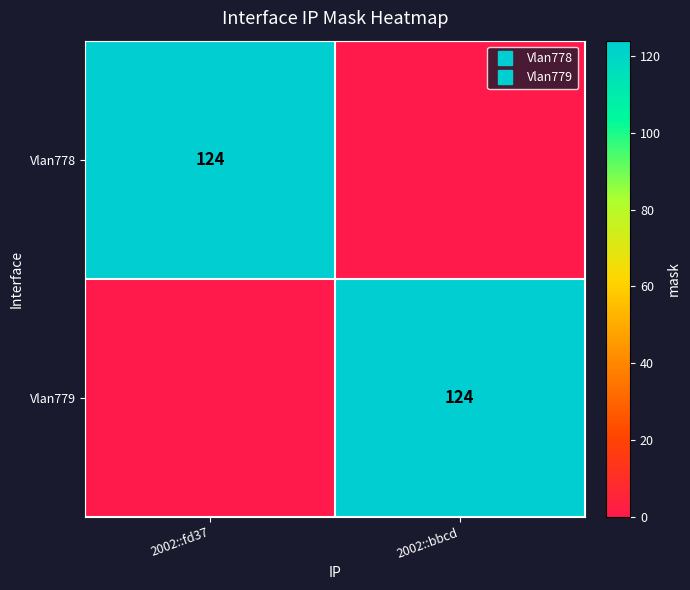

The value of Vlan778 at 2002::fd37 is 63. True or false?

False